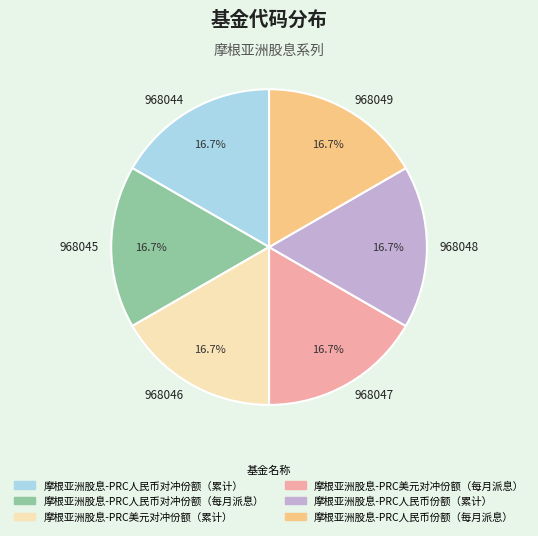

Approximately how many times larger is the value at 968046 compared to 968044?

1.0